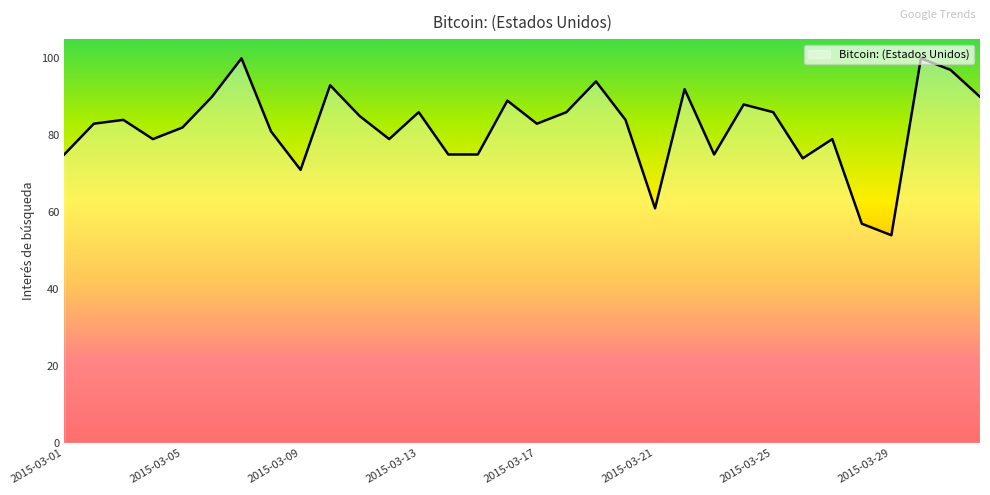

What is the maximum value shown in the chart?

100